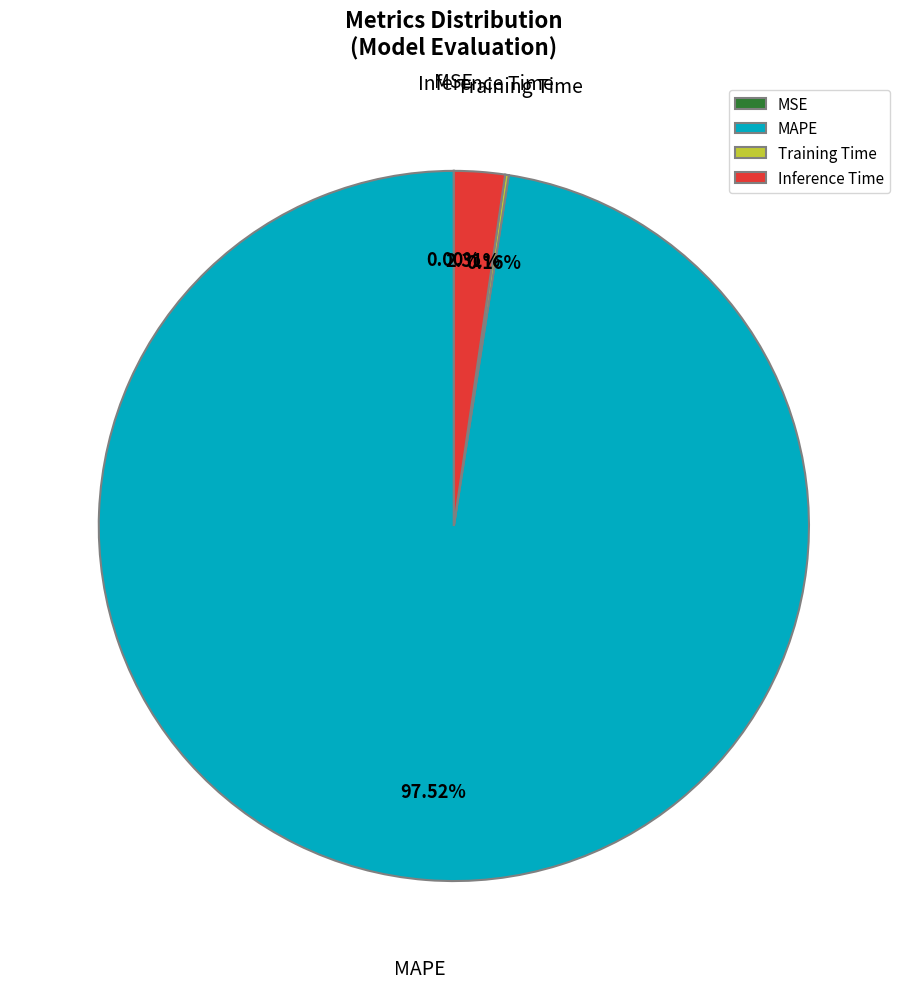

Which slice is the largest?

MAPE